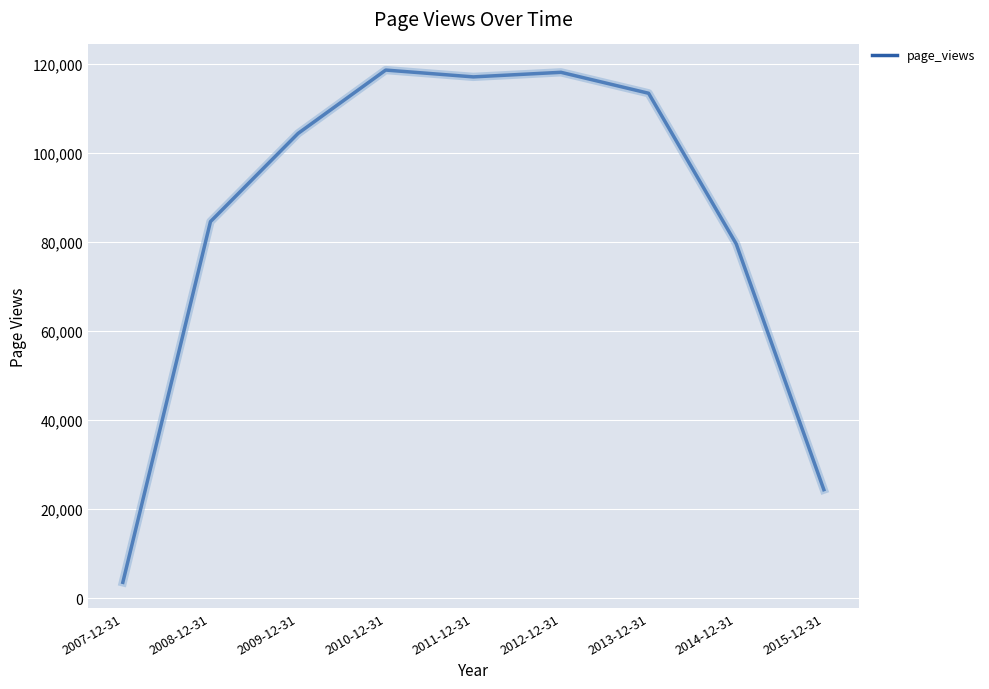

At which category does the chart reach its minimum across all series?

2007-12-31